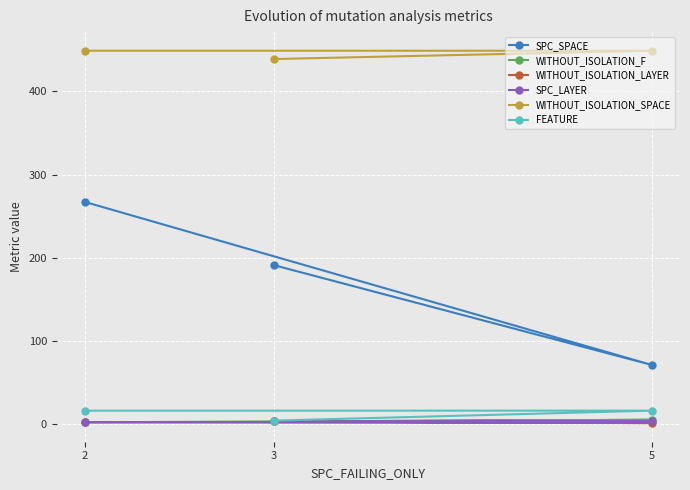

What is the spread (max minus min) of values at 2?

447